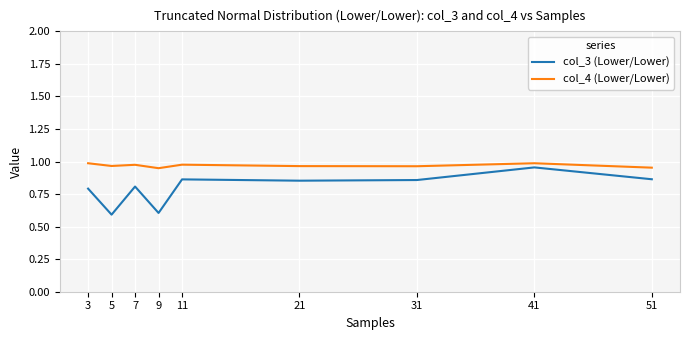

Is the value of col_3 (Lower/Lower) at 21 greater than the value of col_4 (Lower/Lower) at 9?

No